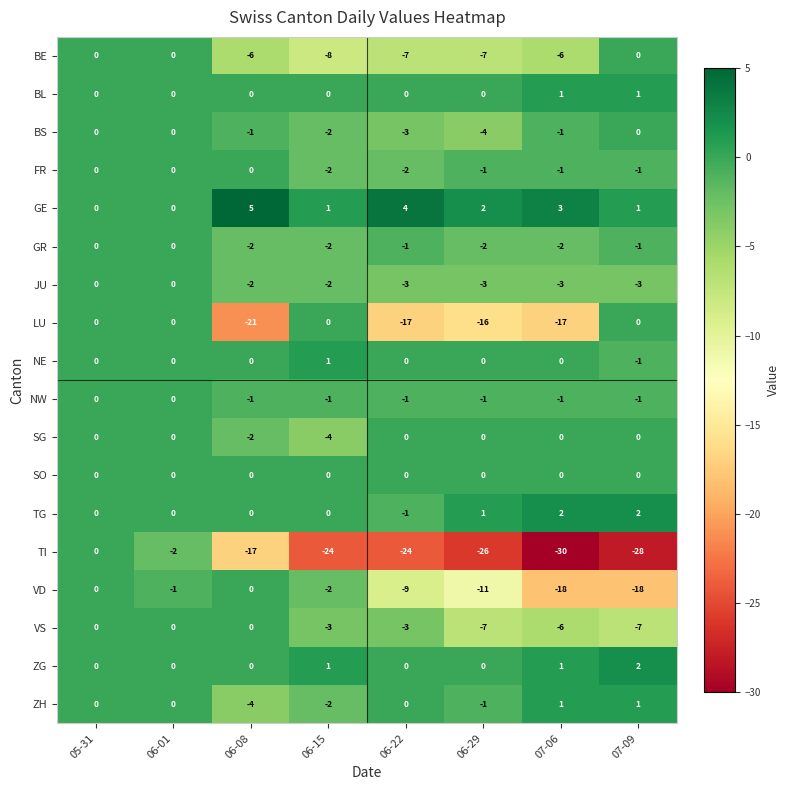

At which category does the chart reach its peak across all series?

06-08